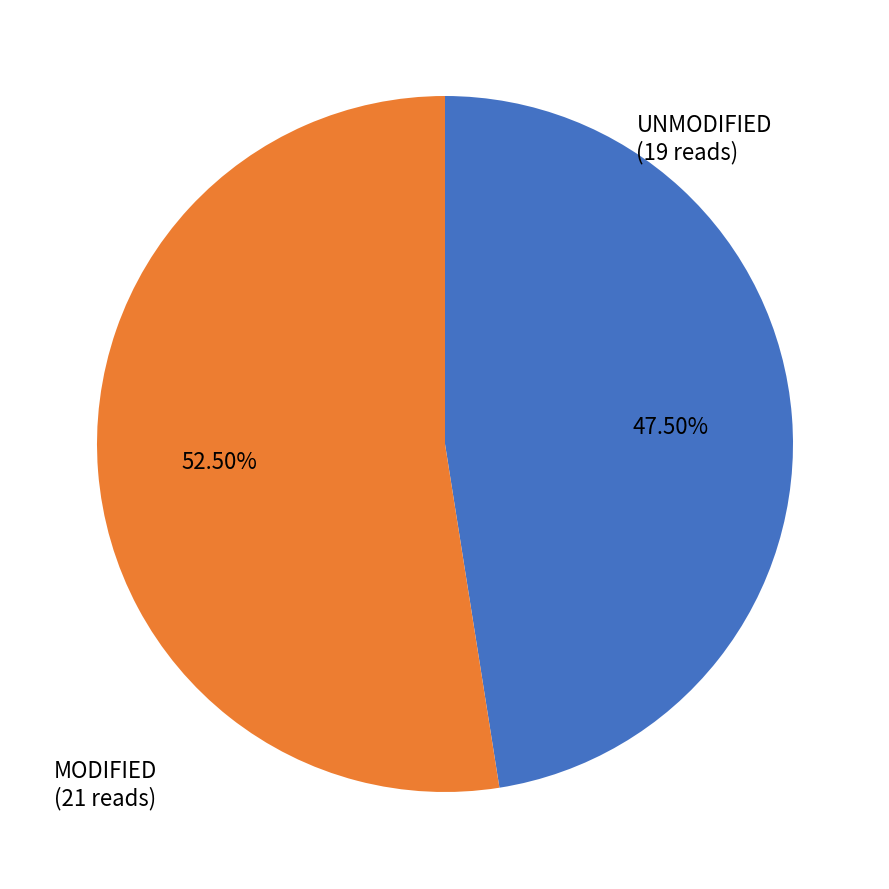

Count the number of slices in the pie.

2